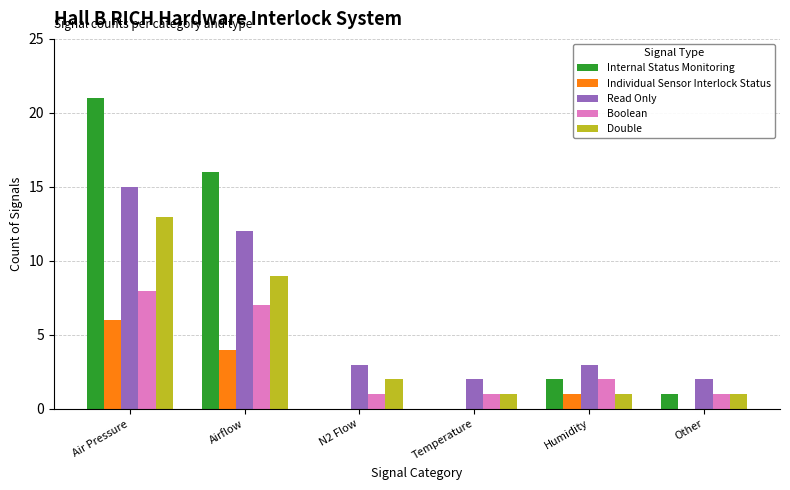

Read the Individual Sensor Interlock Status value at Air Pressure.

6